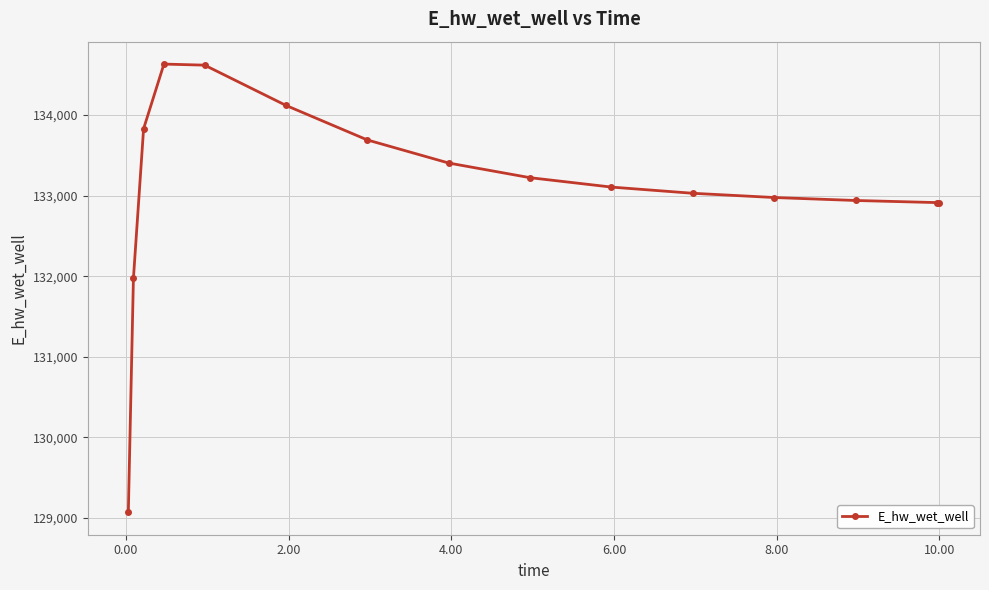

What is the sum of all values?

1996425.5